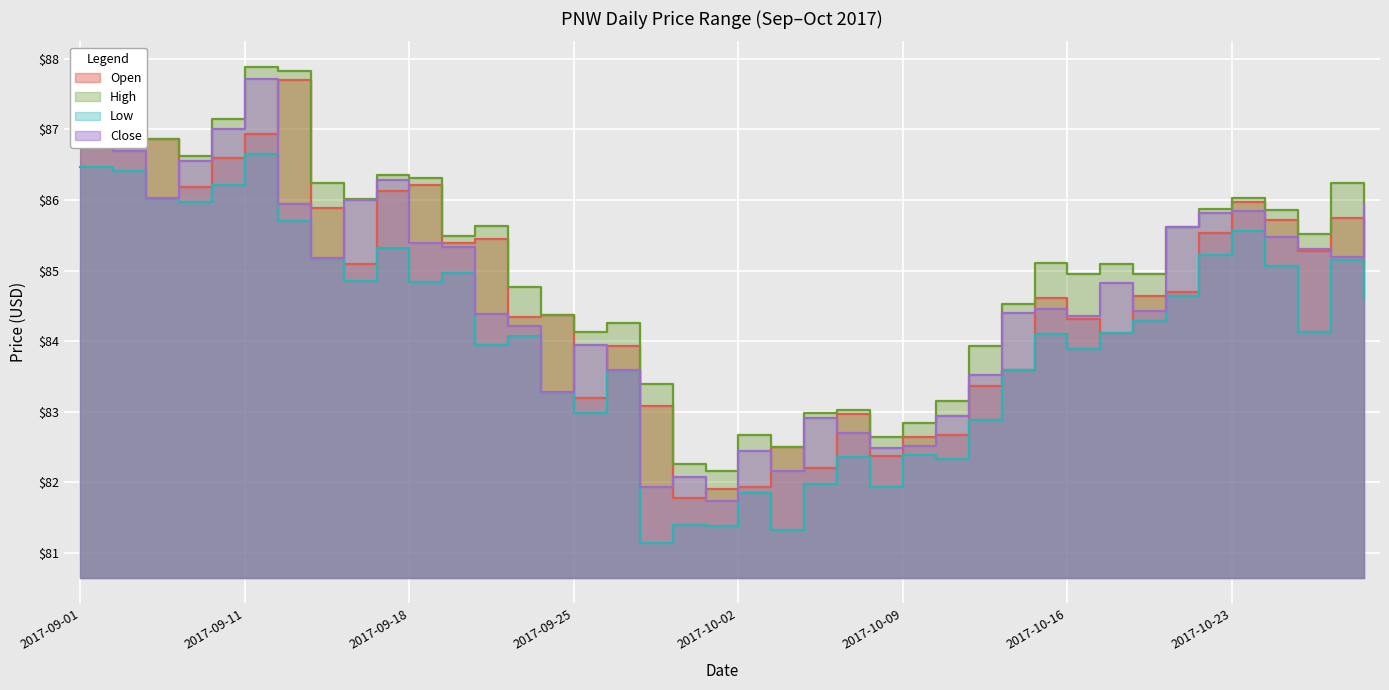

Where does the high_price series first go above 85?

2017-09-01